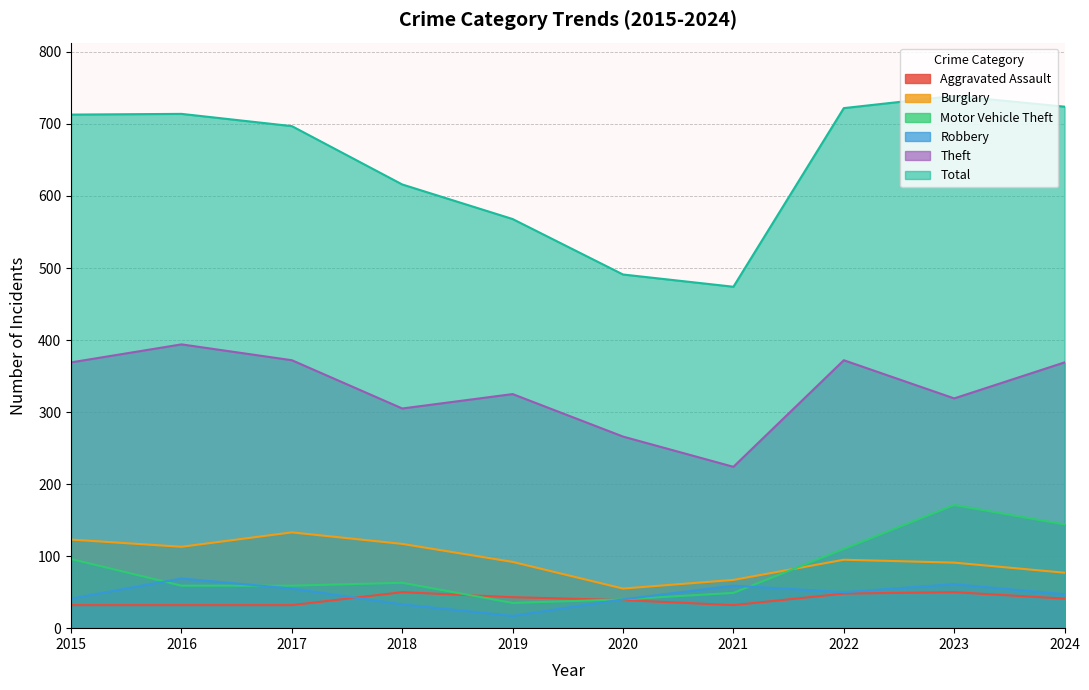

Reading left to right, what are all the values shown in this chart?

Aggravated Assault: 32	32	32	50	43	39	32	48	50	41
Burglary: 123	113	133	117	92	55	67	95	91	77
Motor Vehicle Theft: 96	59	59	63	35	40	49	110	171	144
Robbery: 41	69	55	33	17	40	59	50	61	47
Theft: 369	394	372	305	325	266	224	372	319	369
Total: 713	714	697	616	568	491	474	722	739	724